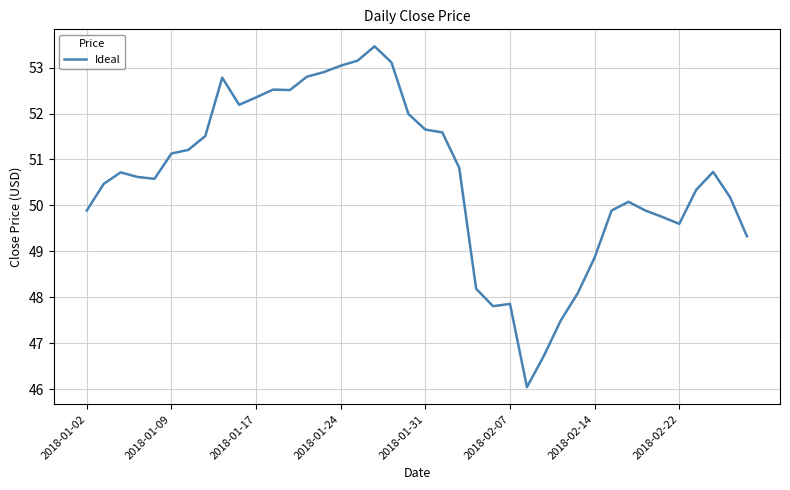

What is the maximum value shown in the chart?

53.5